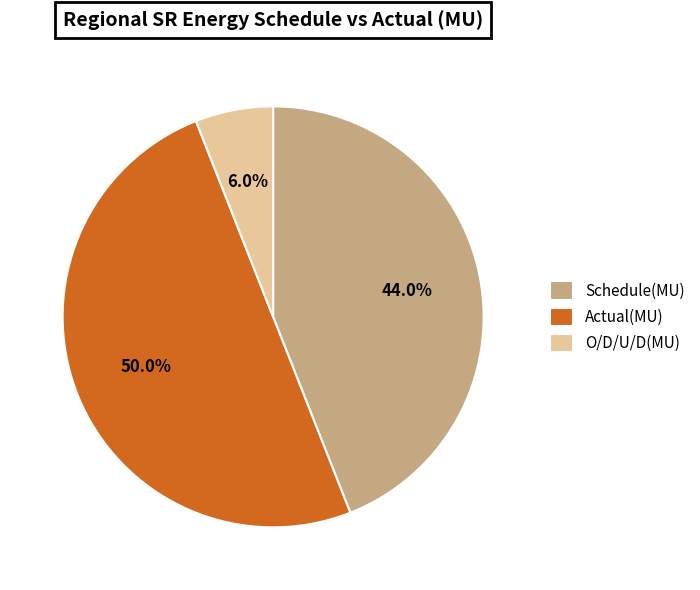

Which category has the smallest portion of the pie?

O/D/U/D(MU)